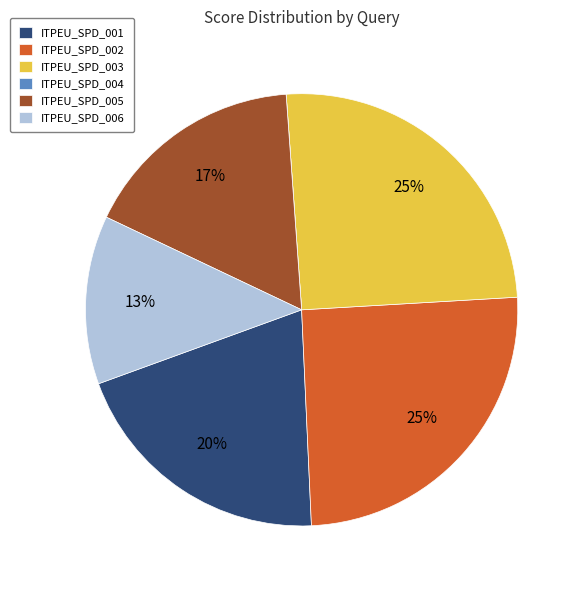

Is ITPEU_SPD_003 the majority of the pie?

No